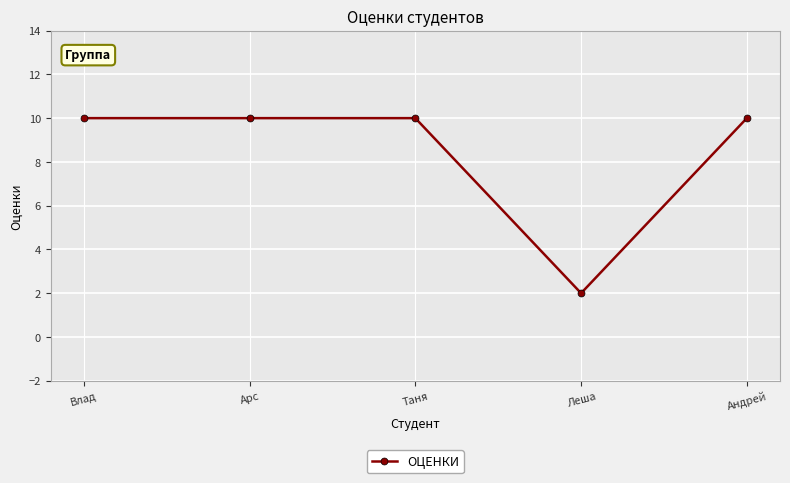

What is the label of the 1st point from the left?

Влад